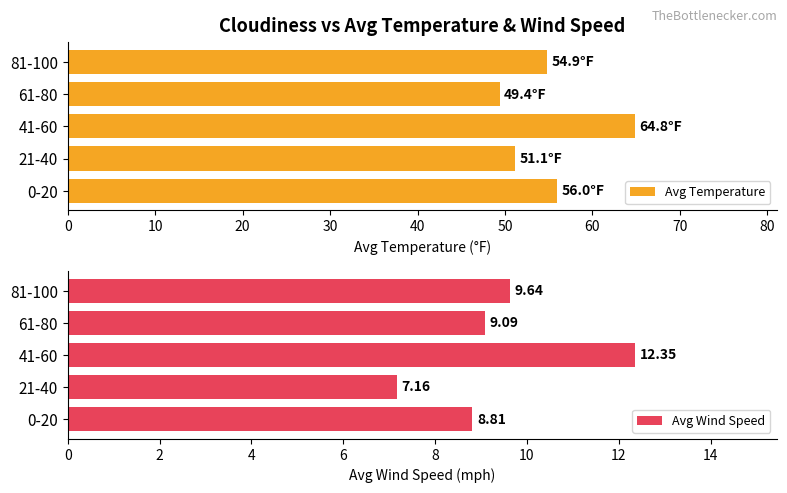

What is the value of the Avg Wind Speed bar at the 2nd from the left?

7.2